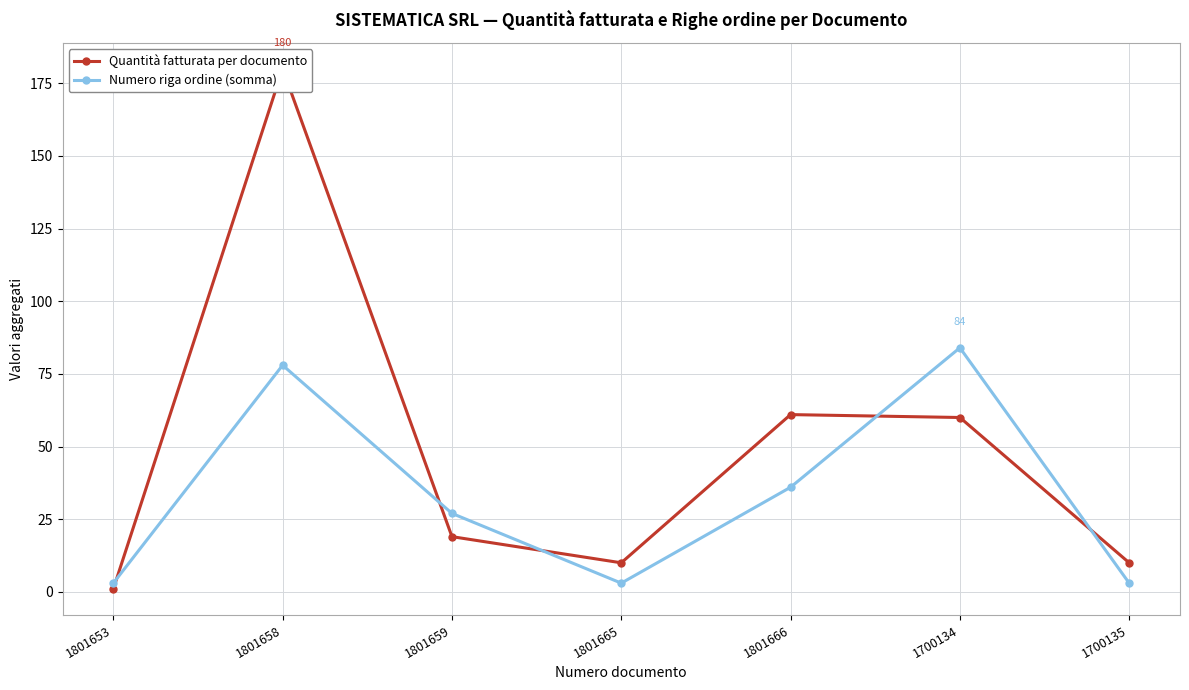

What position from the right is 1801658?

6